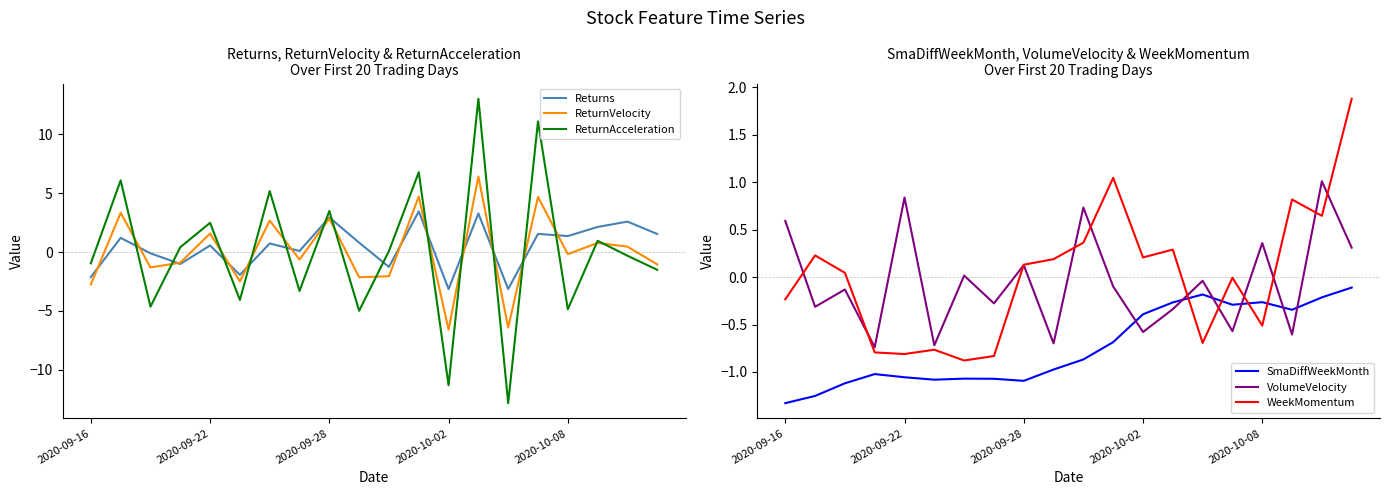

What is the minimum value for ReturnAcceleration?

-12.8